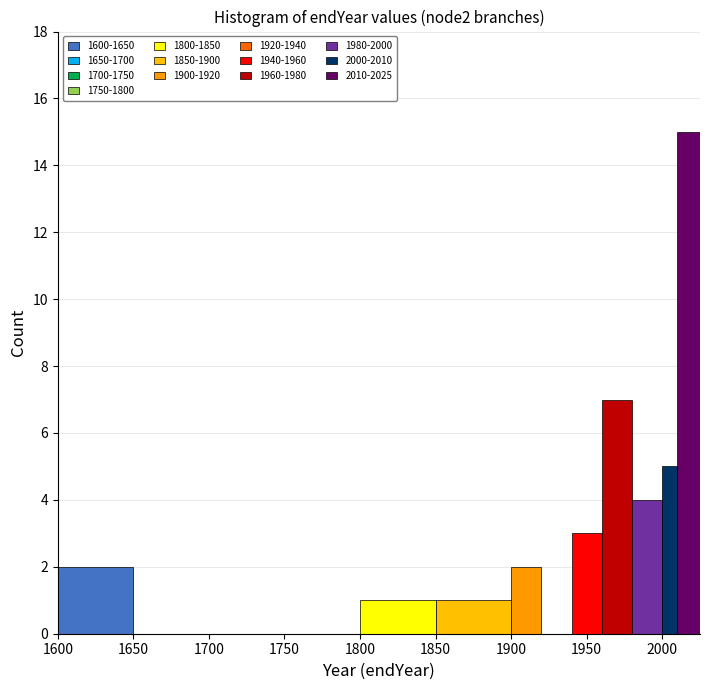

Around what value on the x-axis is the tallest bar? Give the approximate position of its centre, as read against the axis.

2020